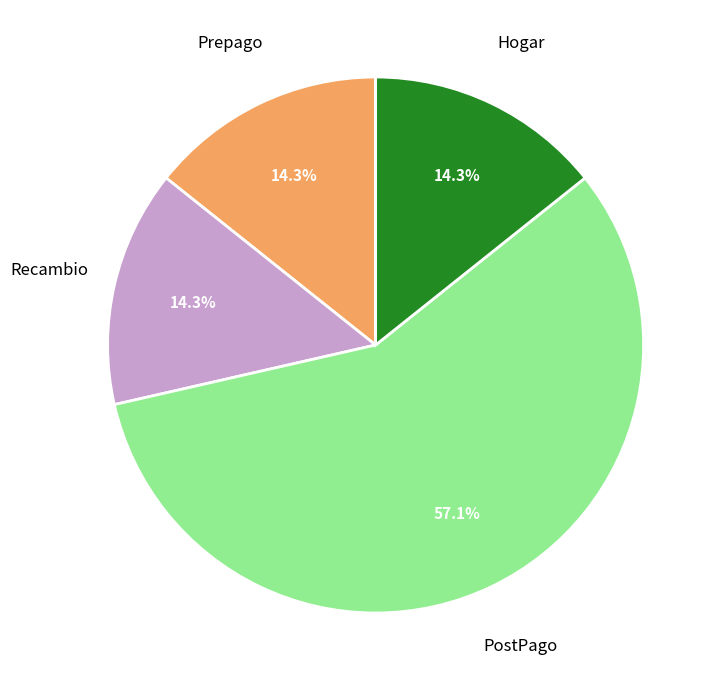

Does Prepago account for over 50% of the chart?

No